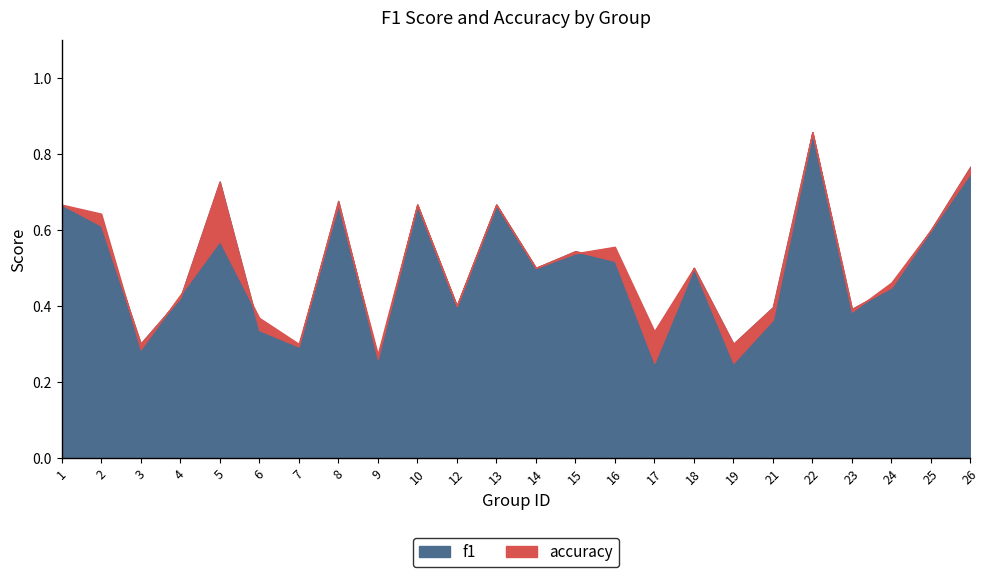

Is it true that accuracy equals 0.6 at 25?

True